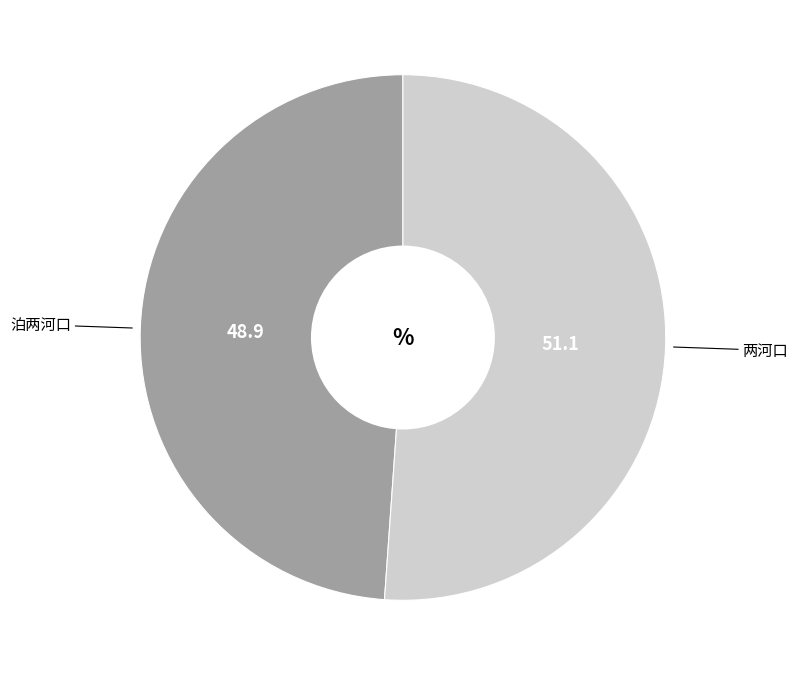

How many segments does this pie chart have?

2